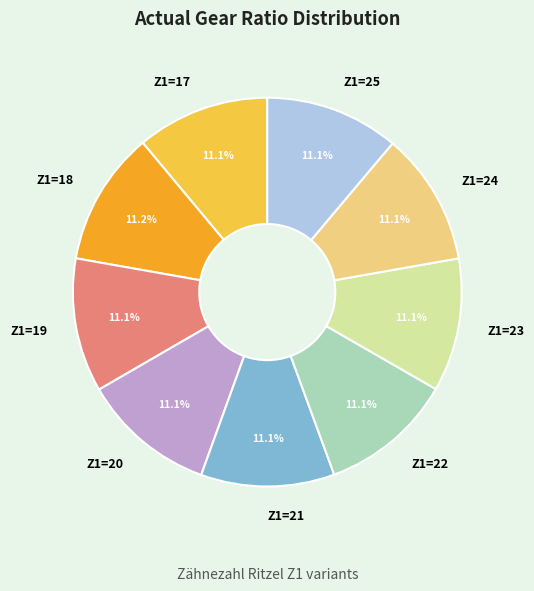

True or false: Z1=21 accounts for 11% of the total.

True